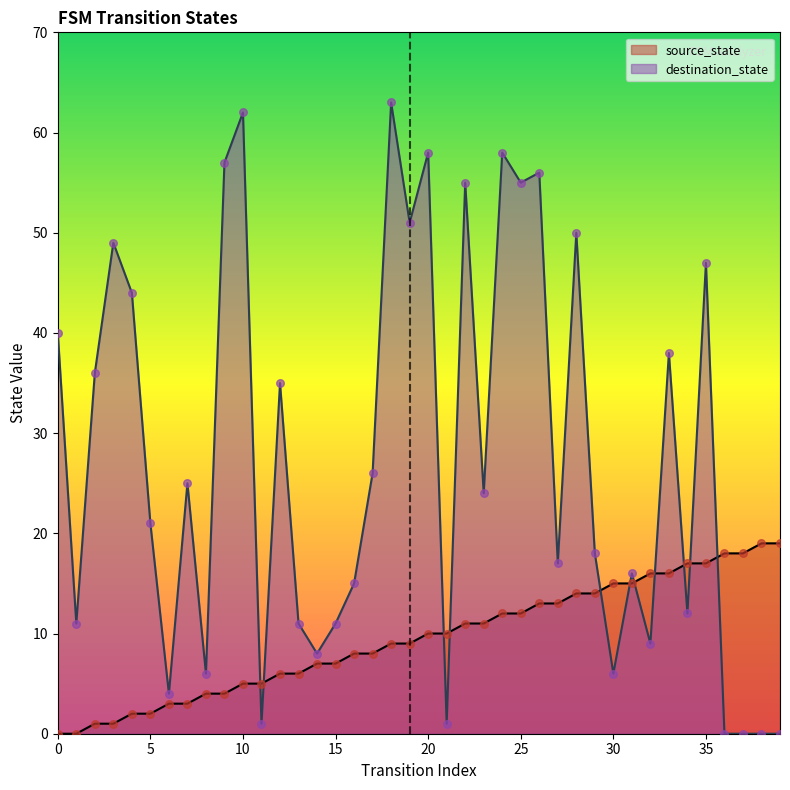

Which series reaches the minimum Y coordinate?

source_state